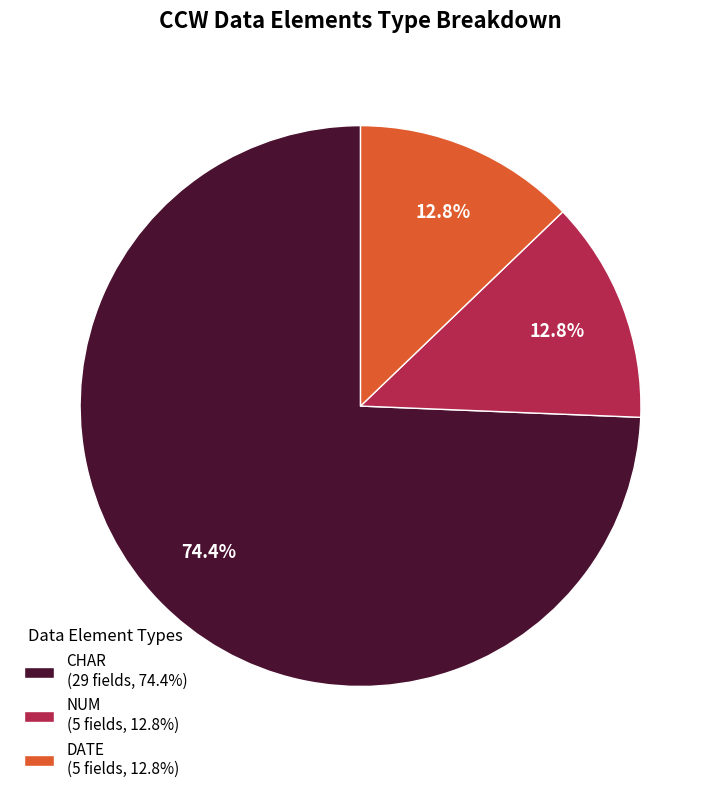

Between CHAR (29 fields, 74.4%) and DATE (5 fields, 12.8%), which is larger?

CHAR (29 fields, 74.4%)